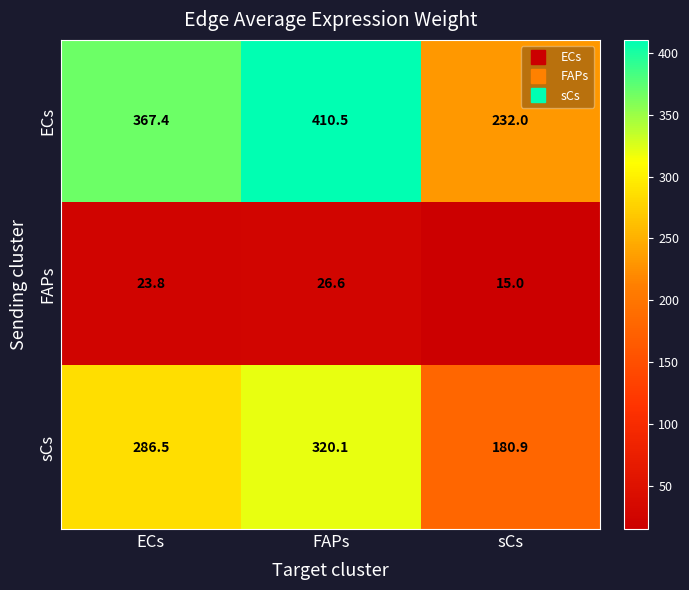

Which category has the lowest value in the ECs series?

sCs